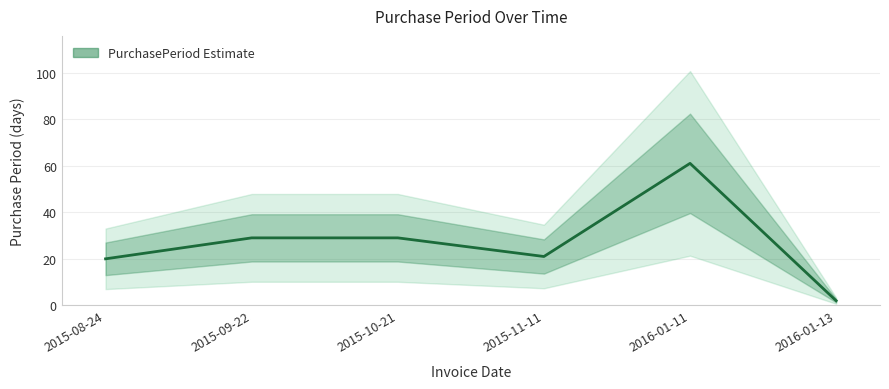

How many lines are shown in the chart?

1